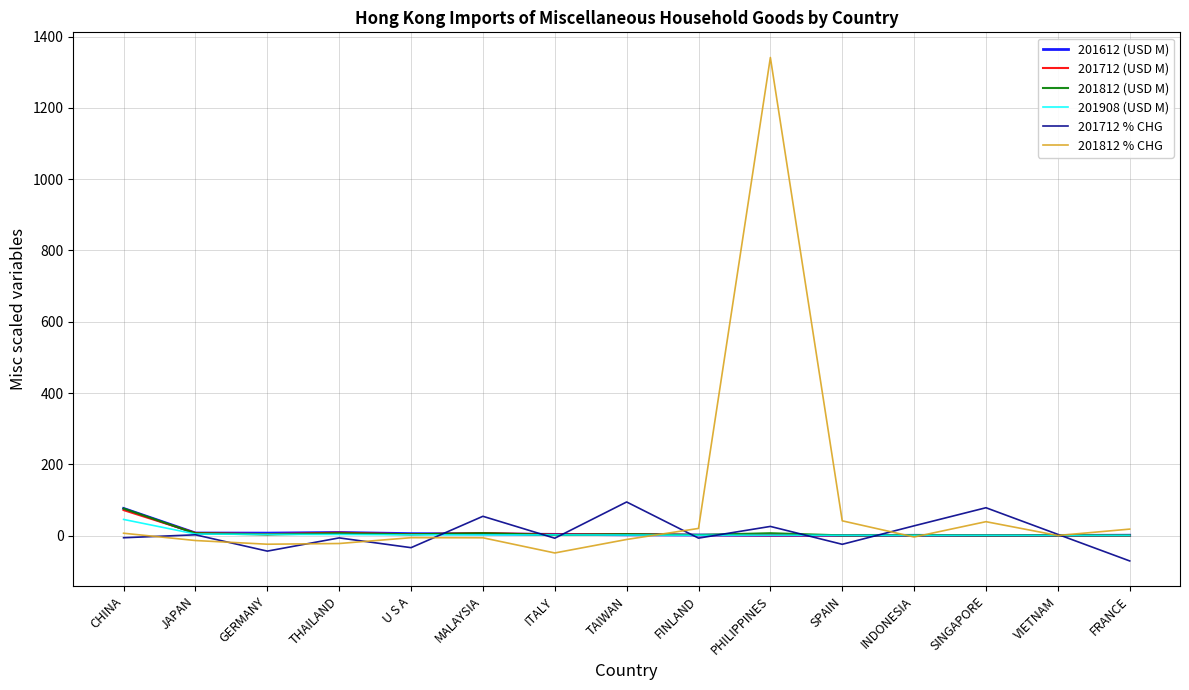

True or false: 201812 (USD M) has more than 1 points higher than both neighbors.

True